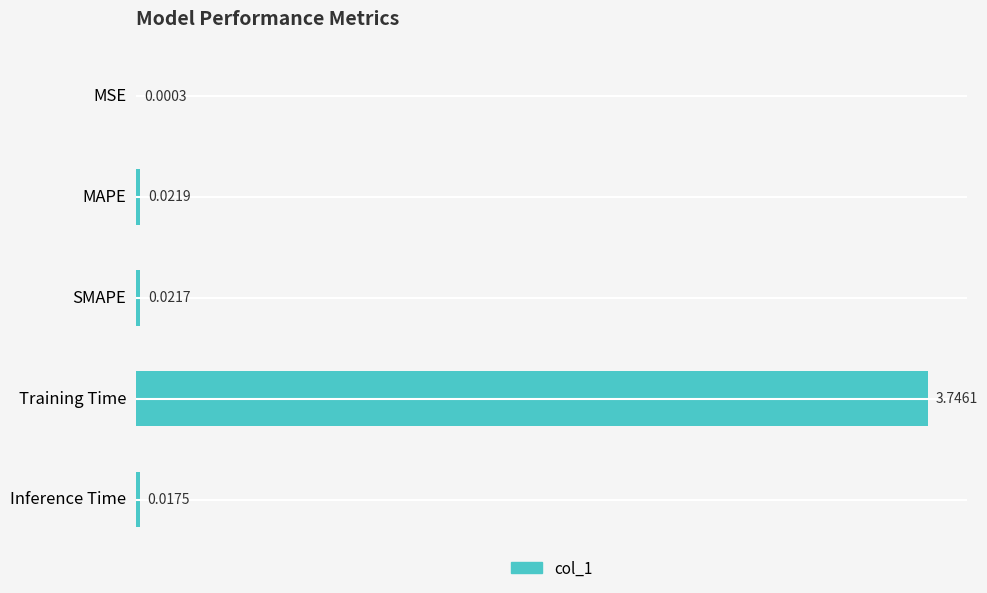

What is the sum of all values?

3.8